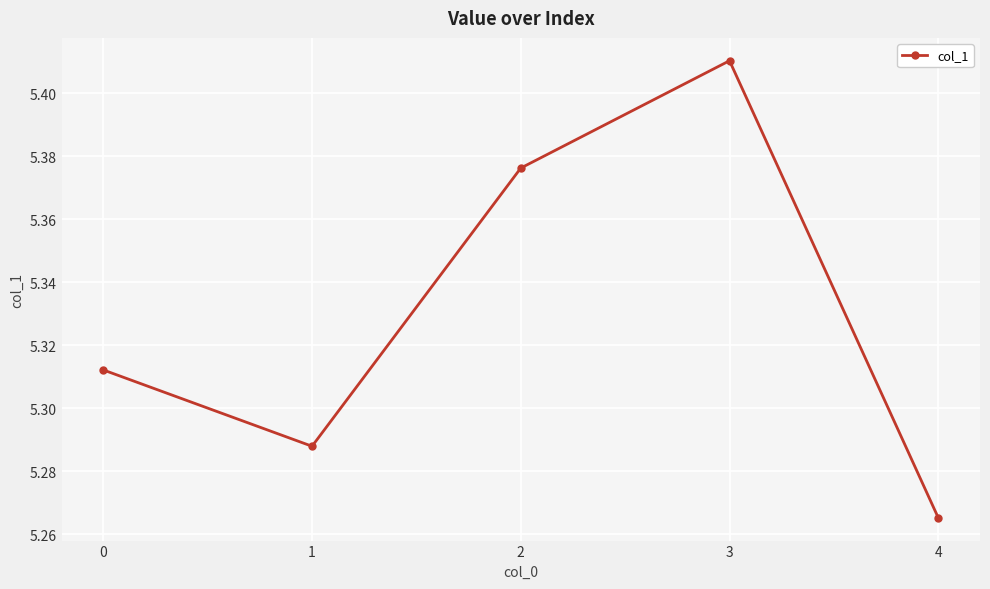

At which category does the chart reach its peak across all series?

3